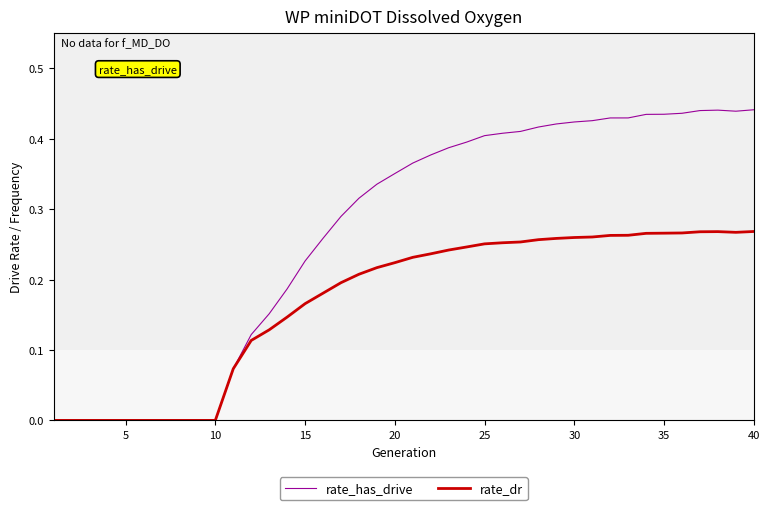

Which series has the largest total across all categories?

rate_has_drive